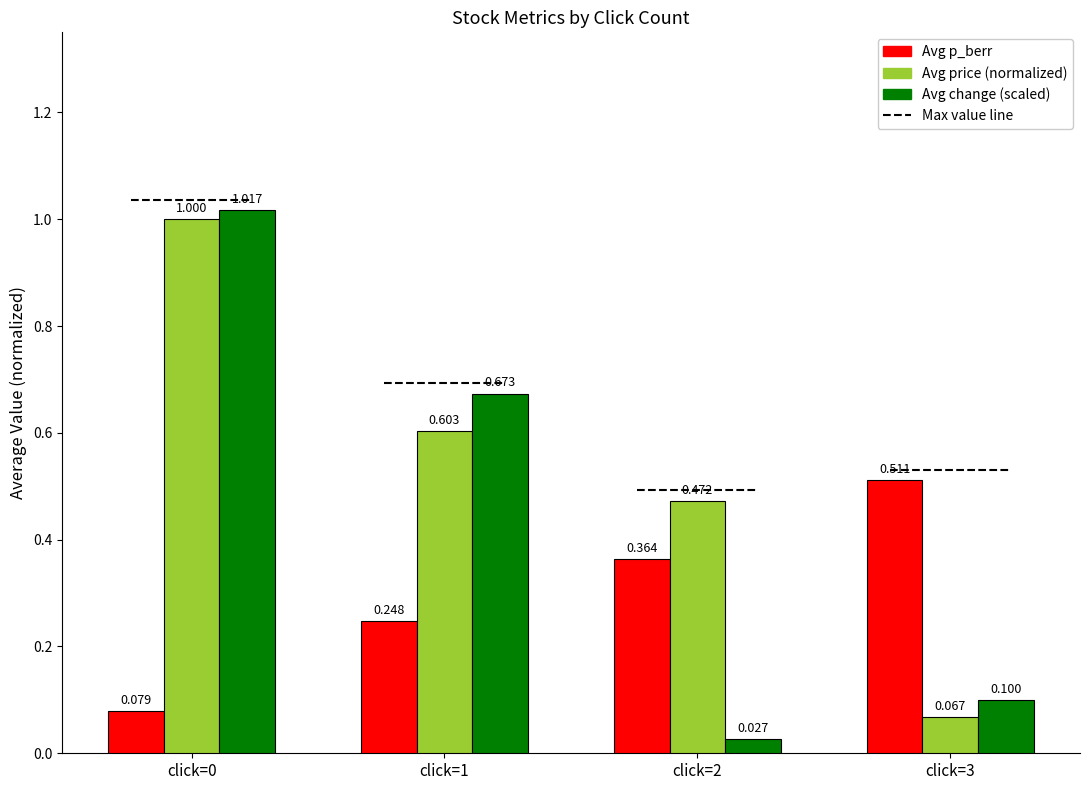

Which series has the largest total across all categories?

Avg price (normalized)